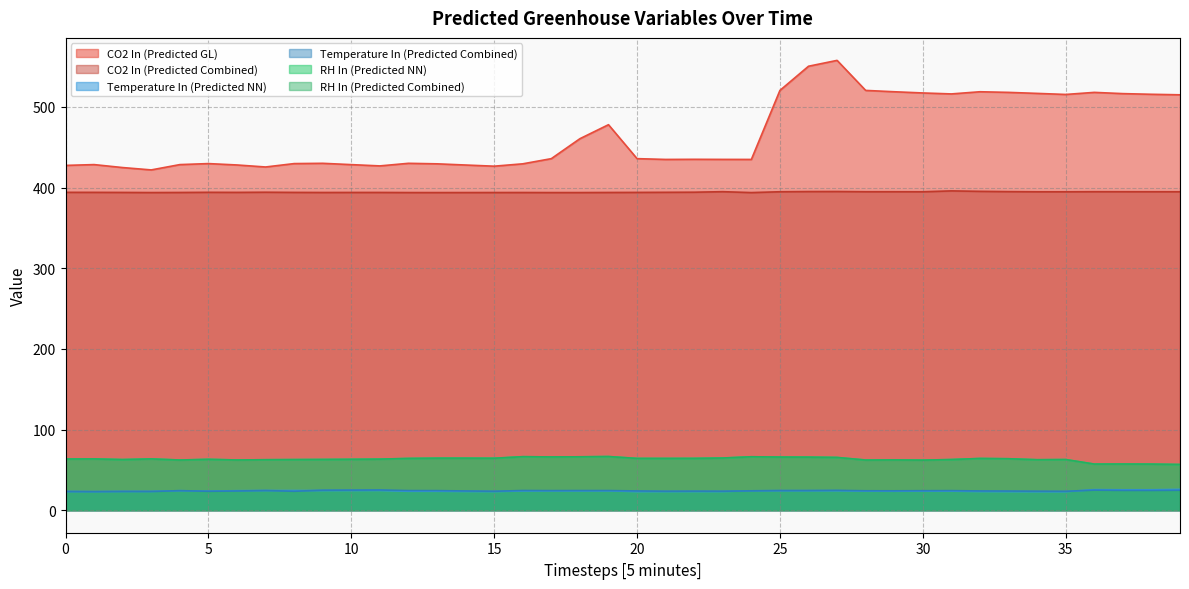

List the labels in order of Temperature In (Predicted Combined) value, largest first.

11, 10, 36, 9, 39, 27, 37, 38, 16, 7, 18, 19, 26, 25, 12, 17, 13, 31, 4, 30, 28, 29, 24, 20, 32, 14, 6, 33, 22, 23, 34, 21, 5, 15, 8, 35, 2, 3, 0, 1